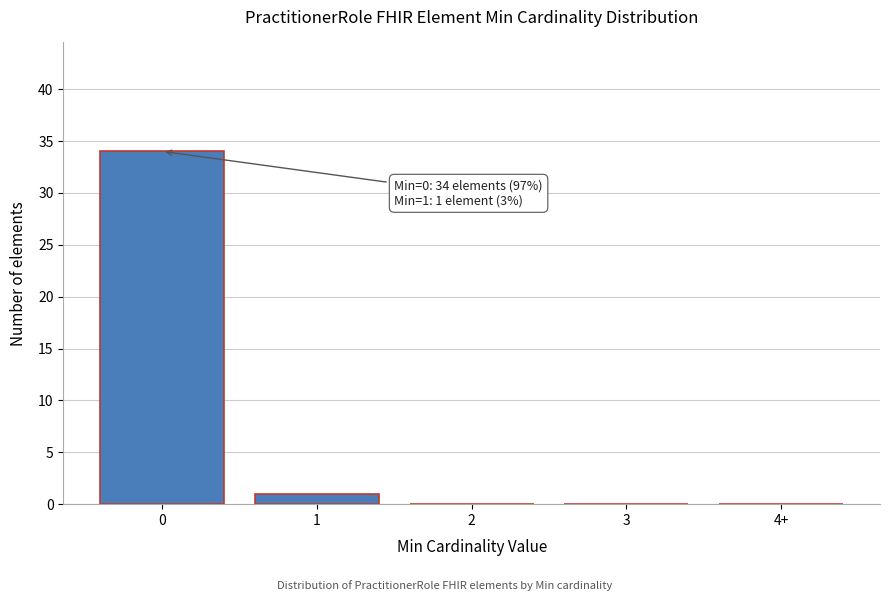

Reading left to right, what are all the values shown in this chart?

0=34	1=1	2=0	3=0	4+=0